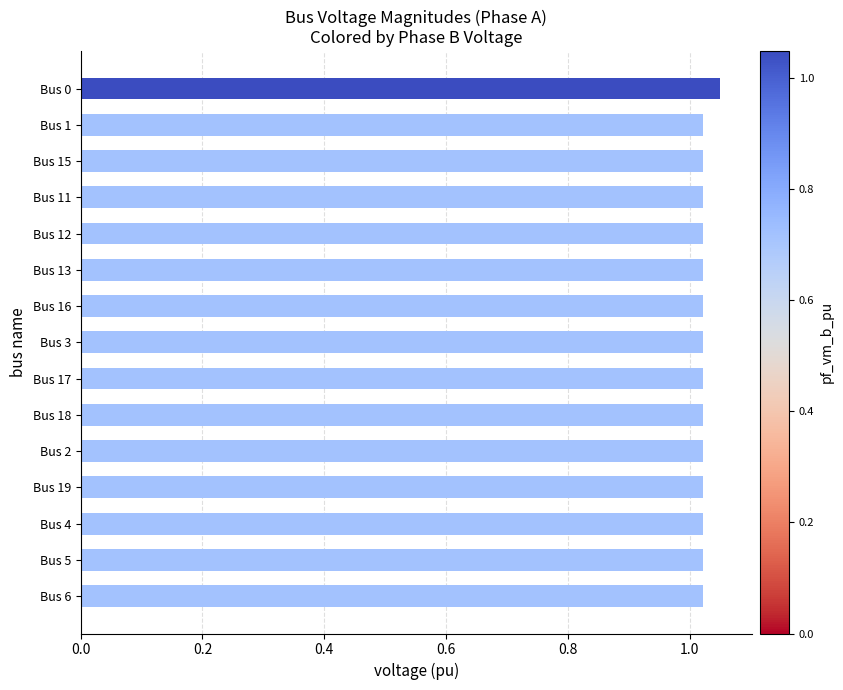

What is the sum of all values?

15.4